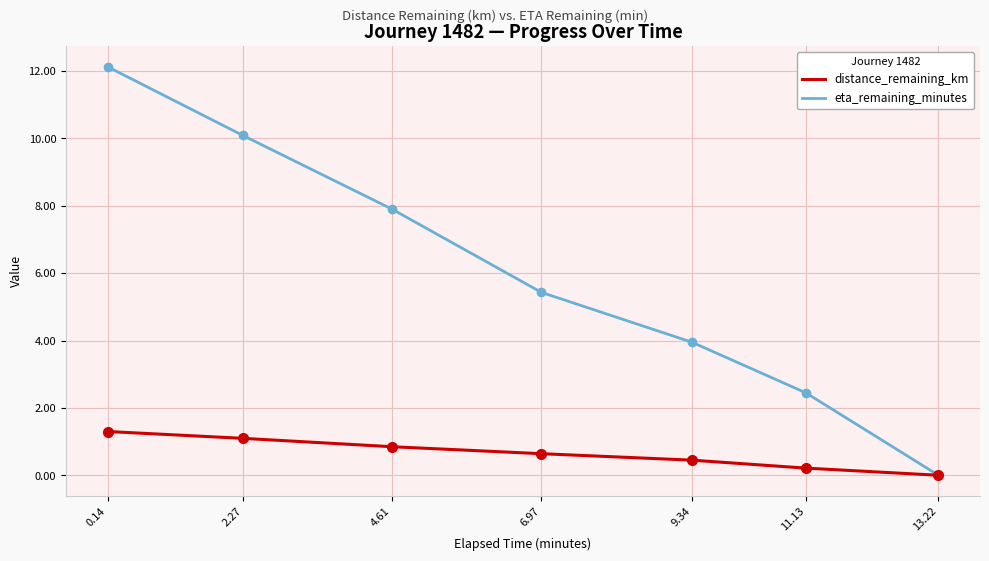

List the series in order of their overall mean, highest first.

eta_remaining_minutes, distance_remaining_km